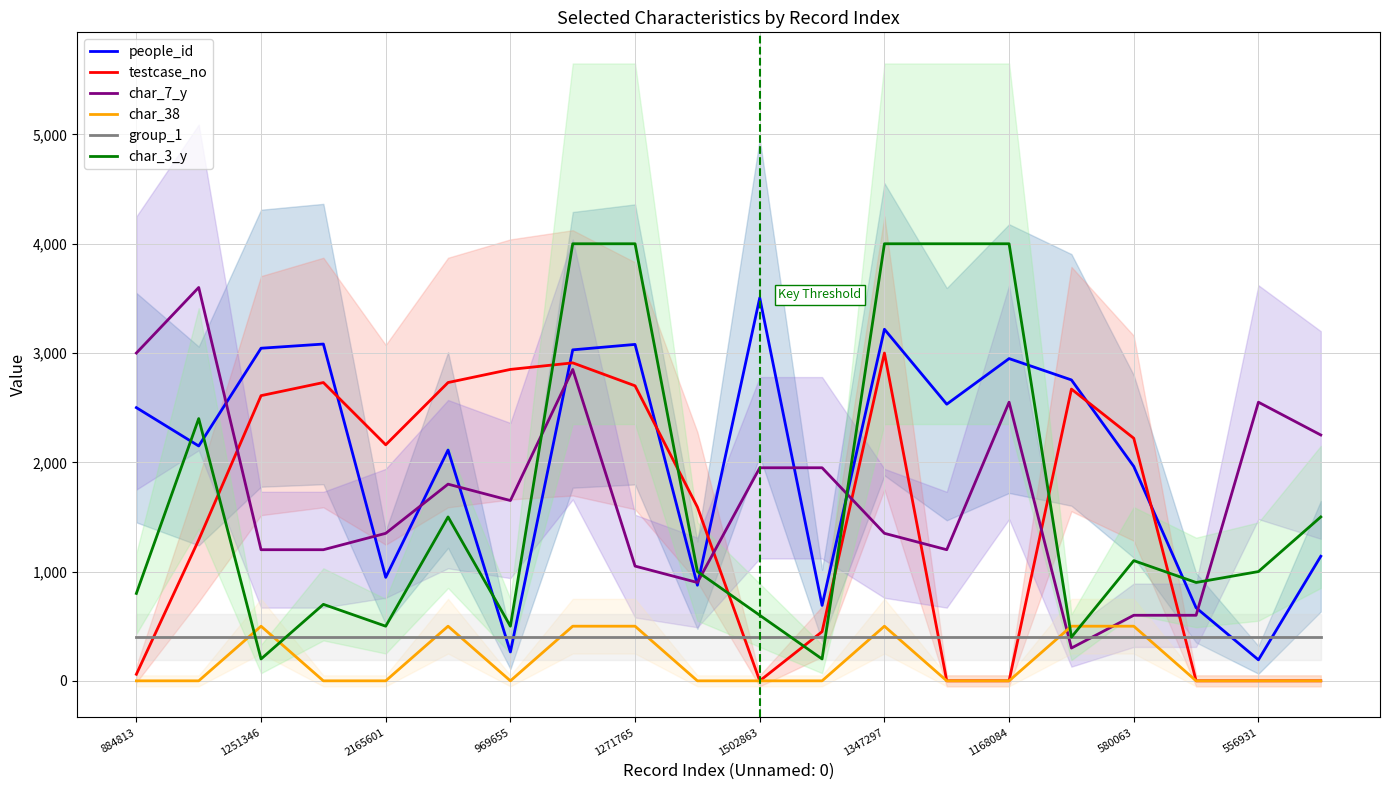

Which series ends up on top after the final intersection of char_7_y and group_1?

char_7_y